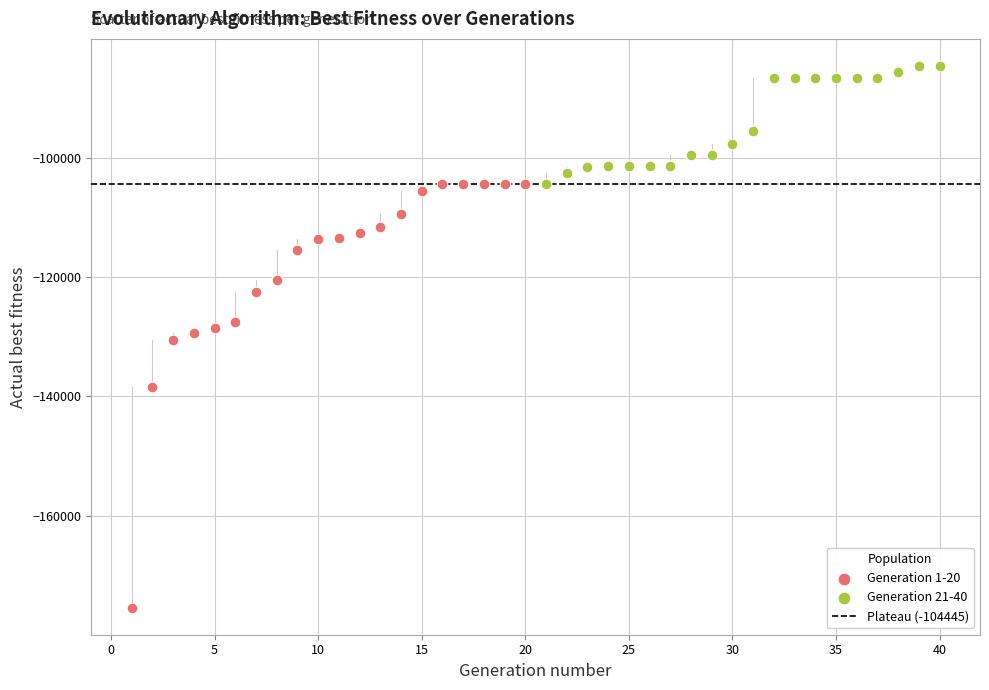

Which series reaches the minimum Y coordinate?

Generation 1-20